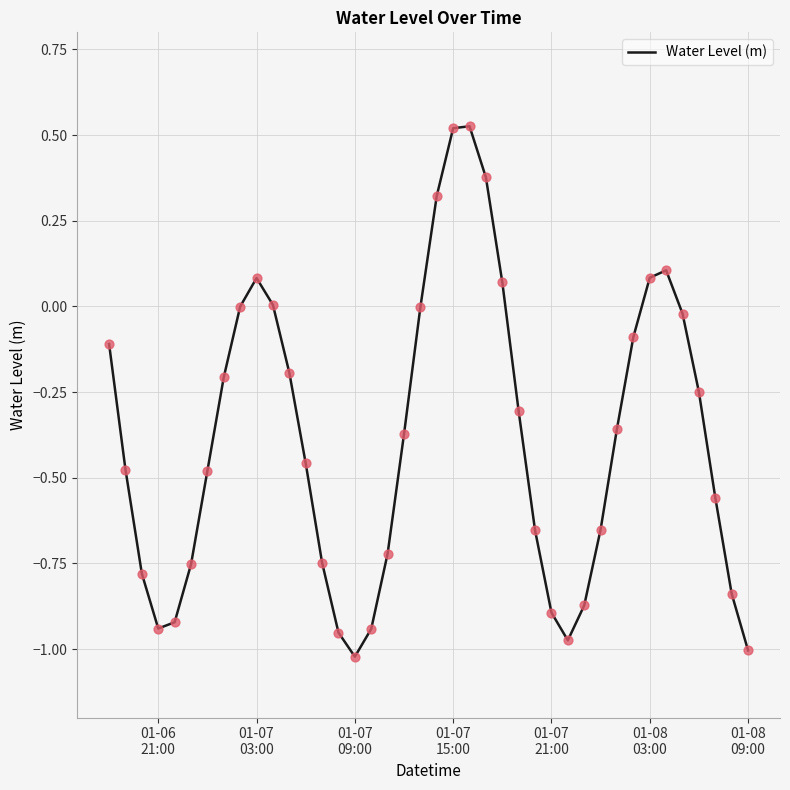

What is the difference between the maximum and minimum values?

1.5